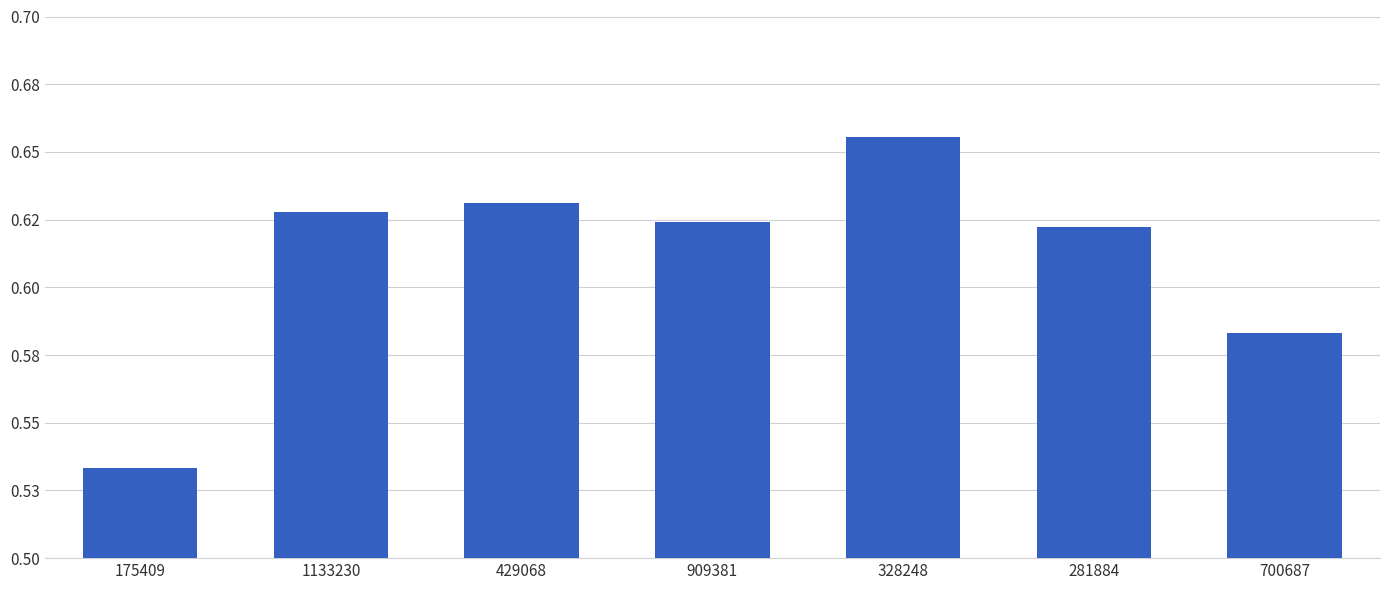

At which label is the value closest to 0?

175409